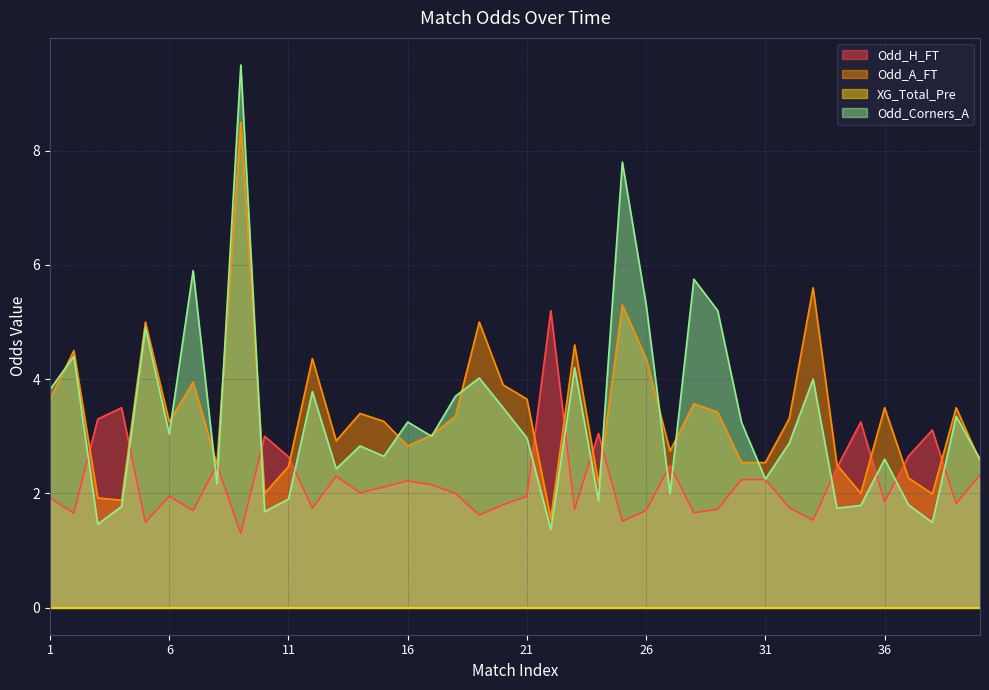

How many data points in Odd_Corners_A are less than 3?

20